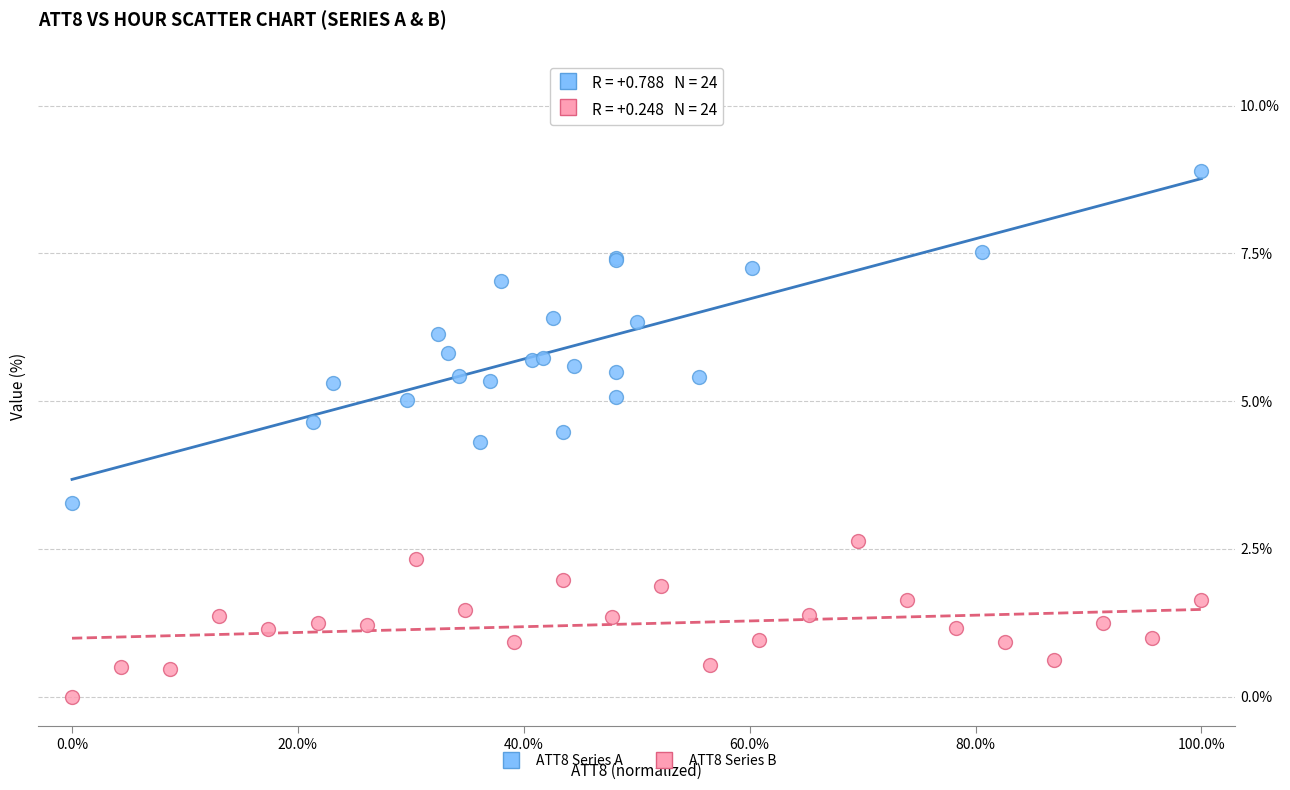

Which series has the largest Y range (max minus min)?

ATT8 Series A